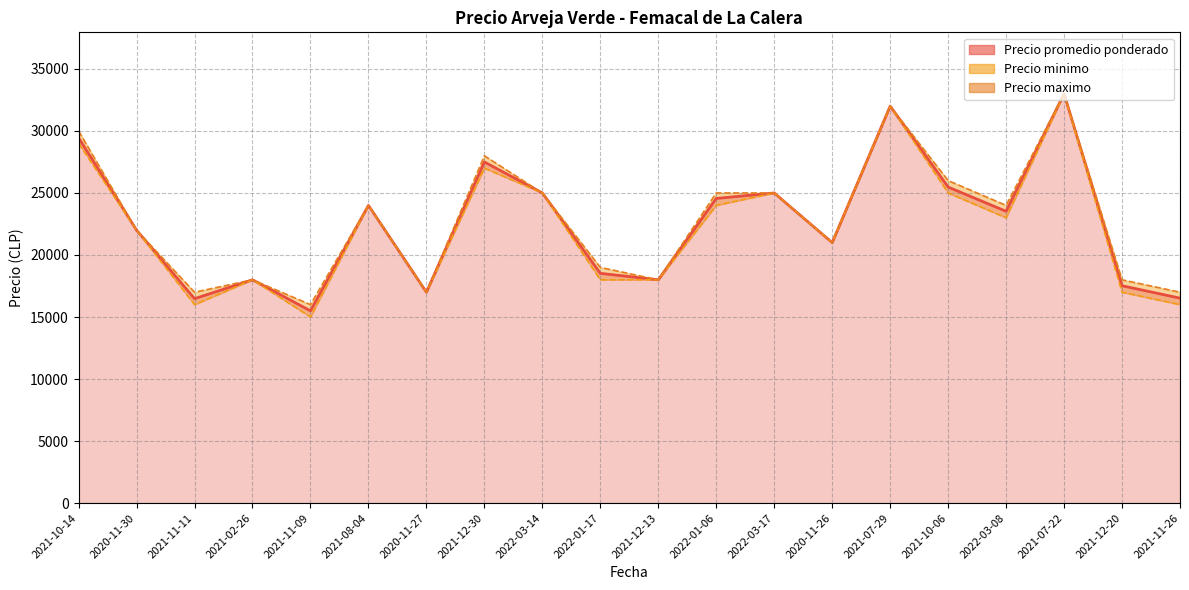

What is the sum of all Precio promedio ponderado values?

450056